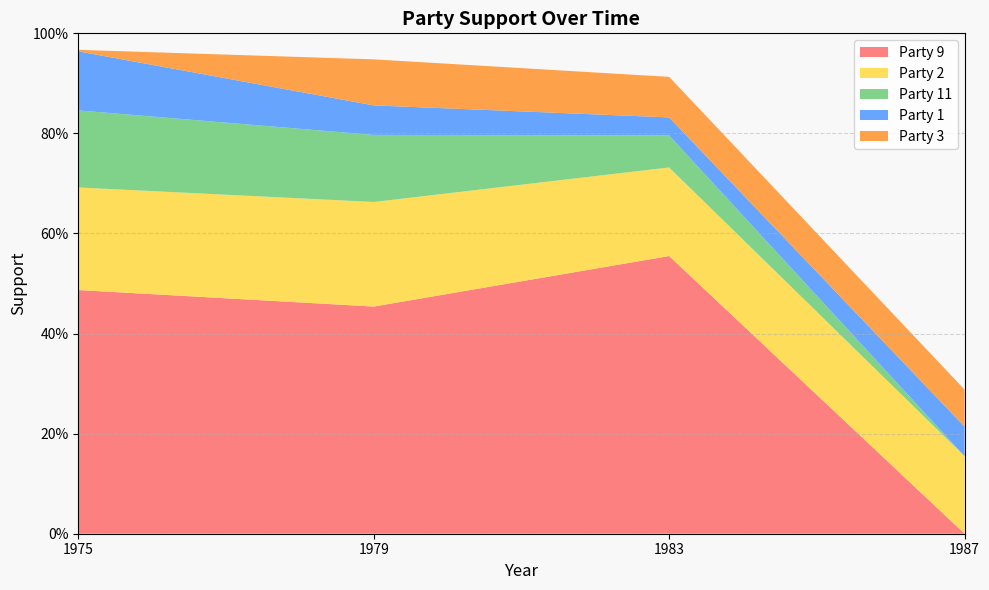

Reading right to left, transcribe all the data shown in this chart.

Party 1: 0.1	0.0	0.1	0.1
Party 2: 0.2	0.2	0.2	0.2
Party 9: 0.0	0.6	0.5	0.5
Party 11: 0.0	0.1	0.1	0.2
Party 3: 0.1	0.1	0.1	0.0